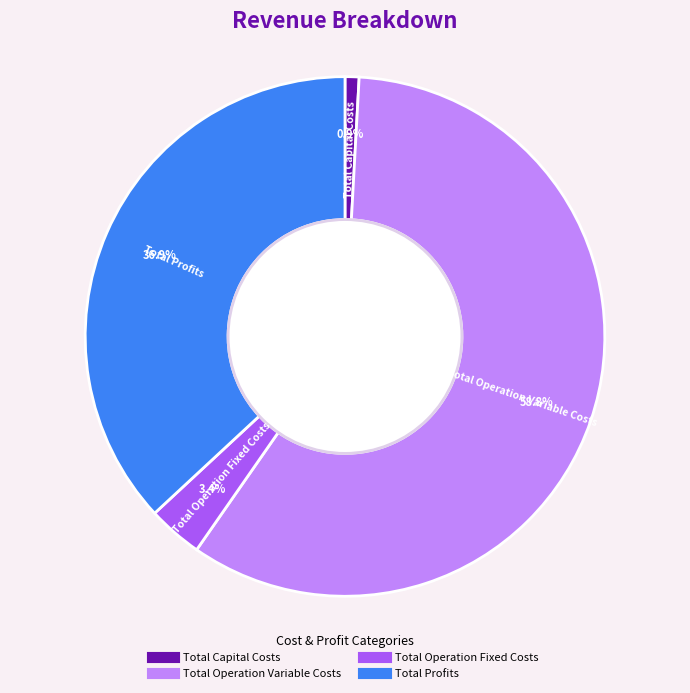

What is the ratio of the value at Total Profits to the value at Total Capital Costs?

42.4